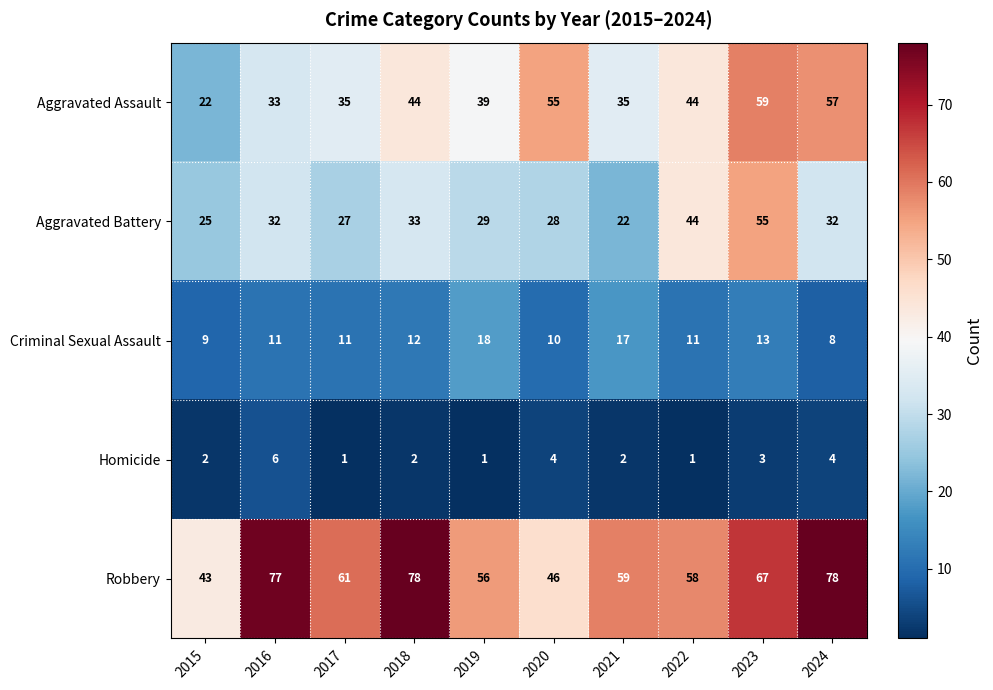

True or false: Criminal Sexual Assault has a value of 30 at 2021.

False